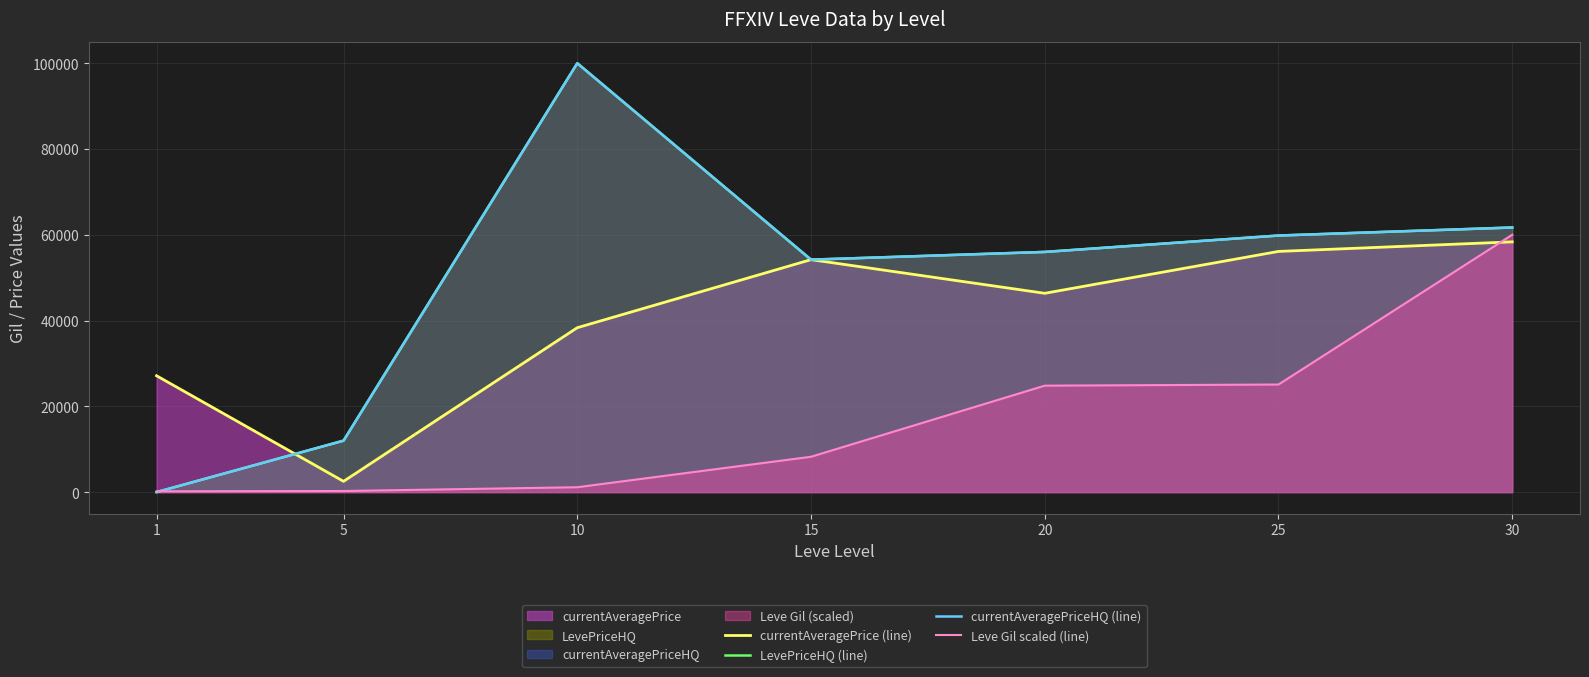

What is the value of the LevePriceHQ (line) point at the 3rd from the left?

100000.0